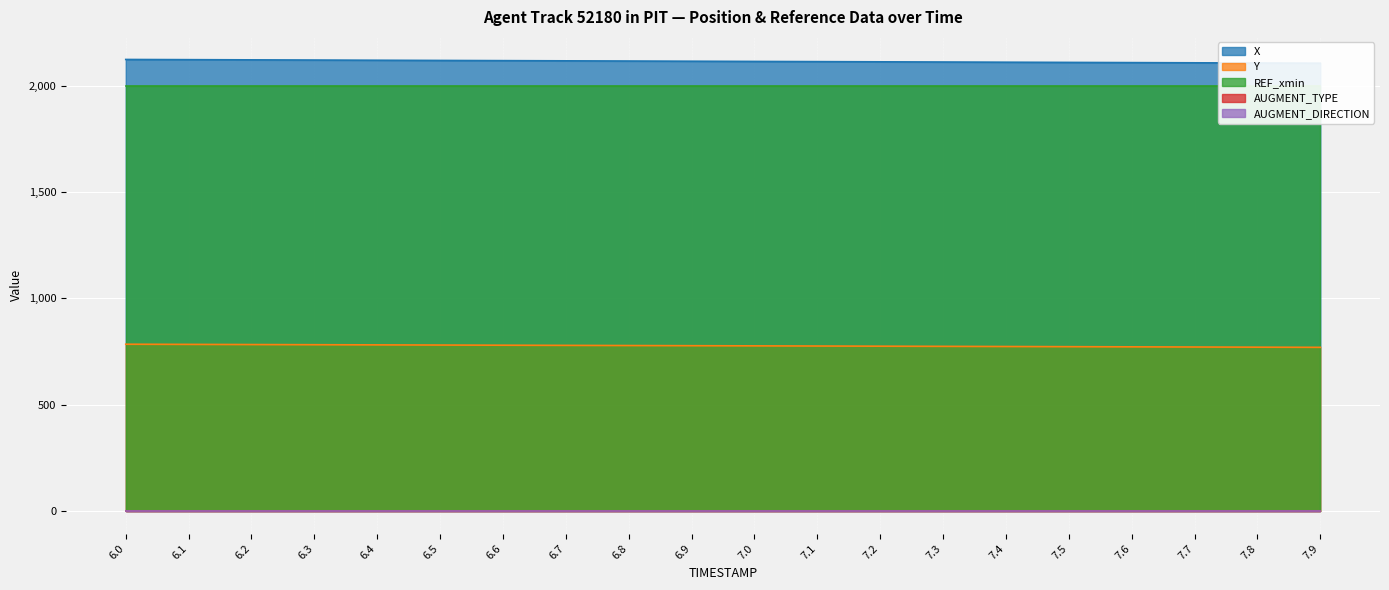

Which series has the largest total across all categories?

X